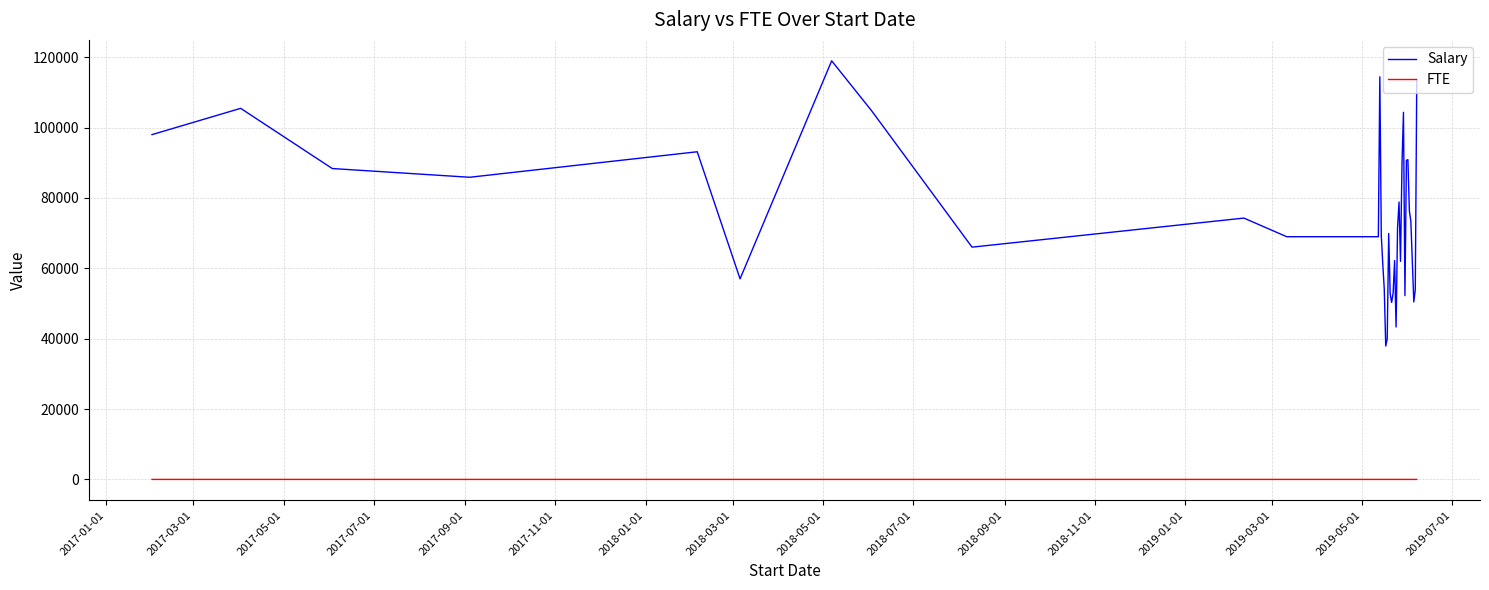

Rank the series by their average value, from lowest to highest.

FTE, Salary